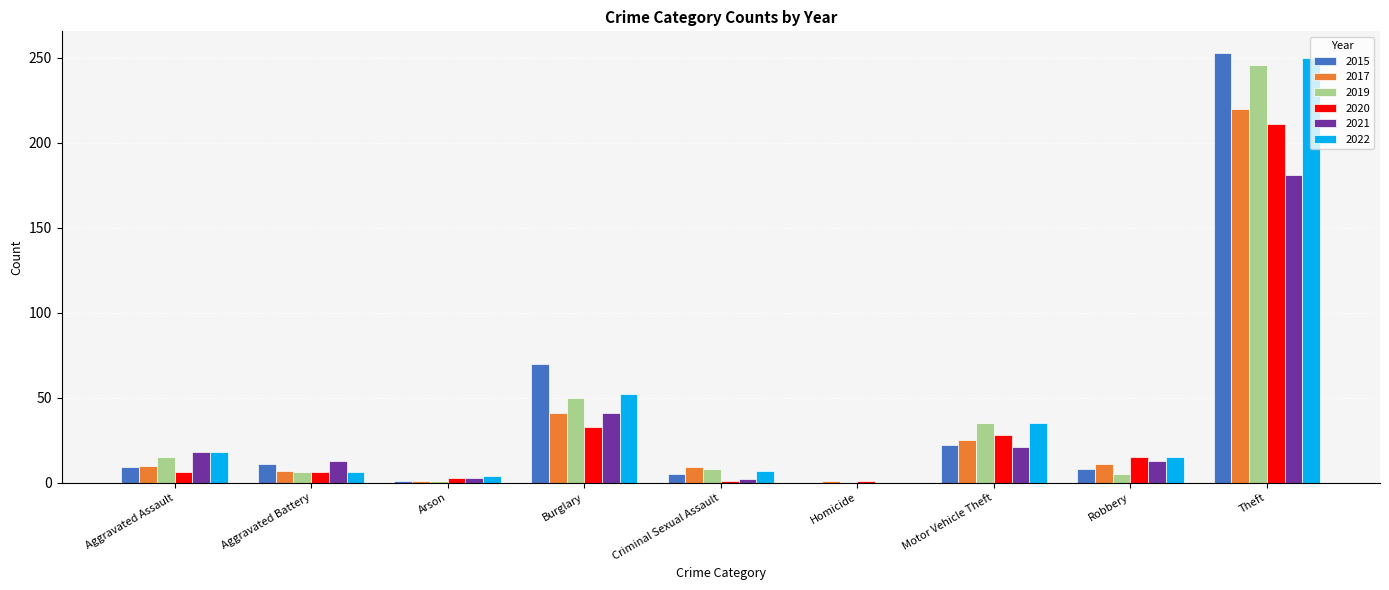

What is the spread (max minus min) of values at Homicide?

1